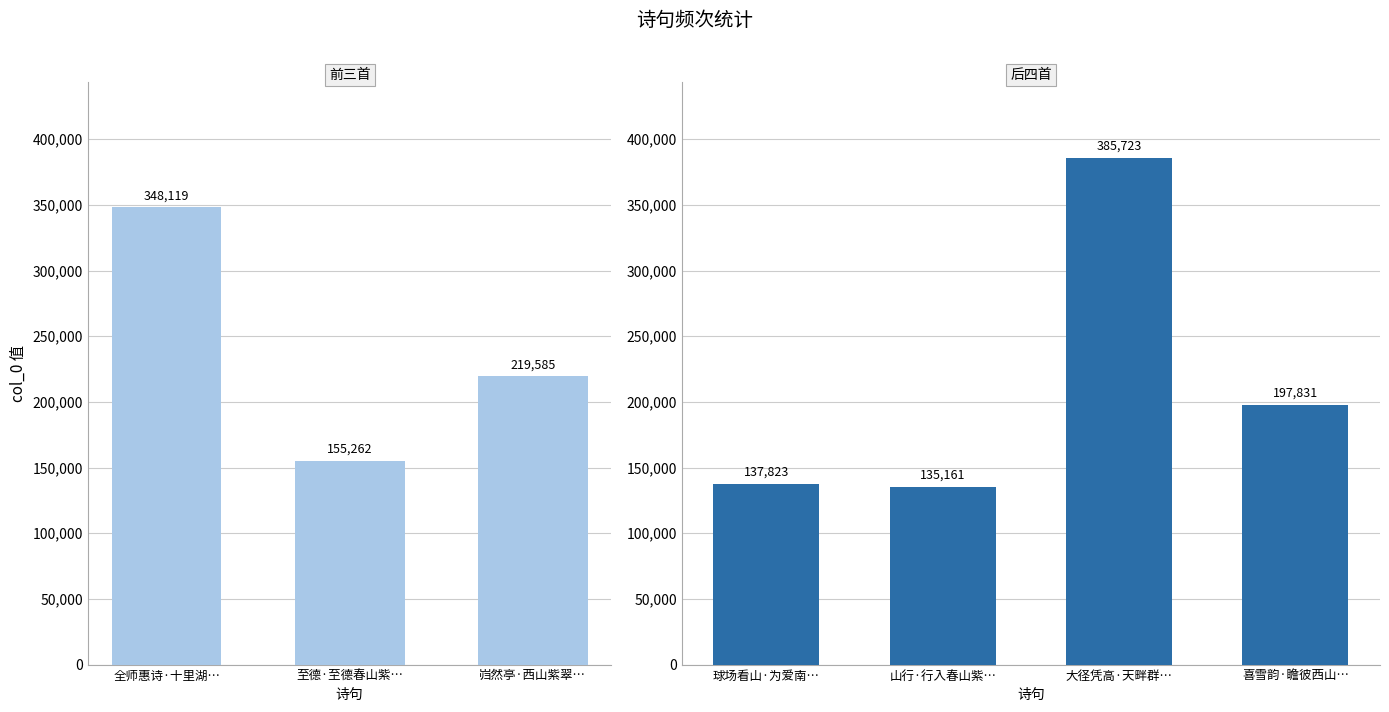

Rank the categories by value from highest to lowest.

大径凭高·天畔群山紫翠堆, 全师惠诗·十里湖山紫翠秋, 岿然亭·西山紫翠入层霄, 喜雪韵·瞻彼西山紫翠间, 至德·至德春山紫翠堆, 球场看山·为爱南山紫翠峰, 山行·行入春山紫翠中